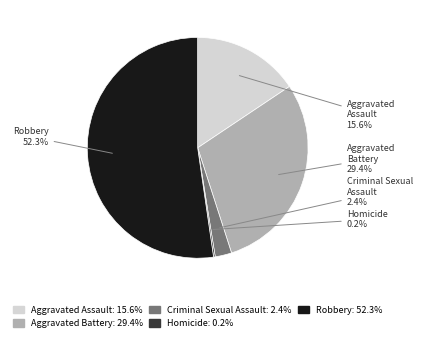

Which category accounts for the majority?

Robbery